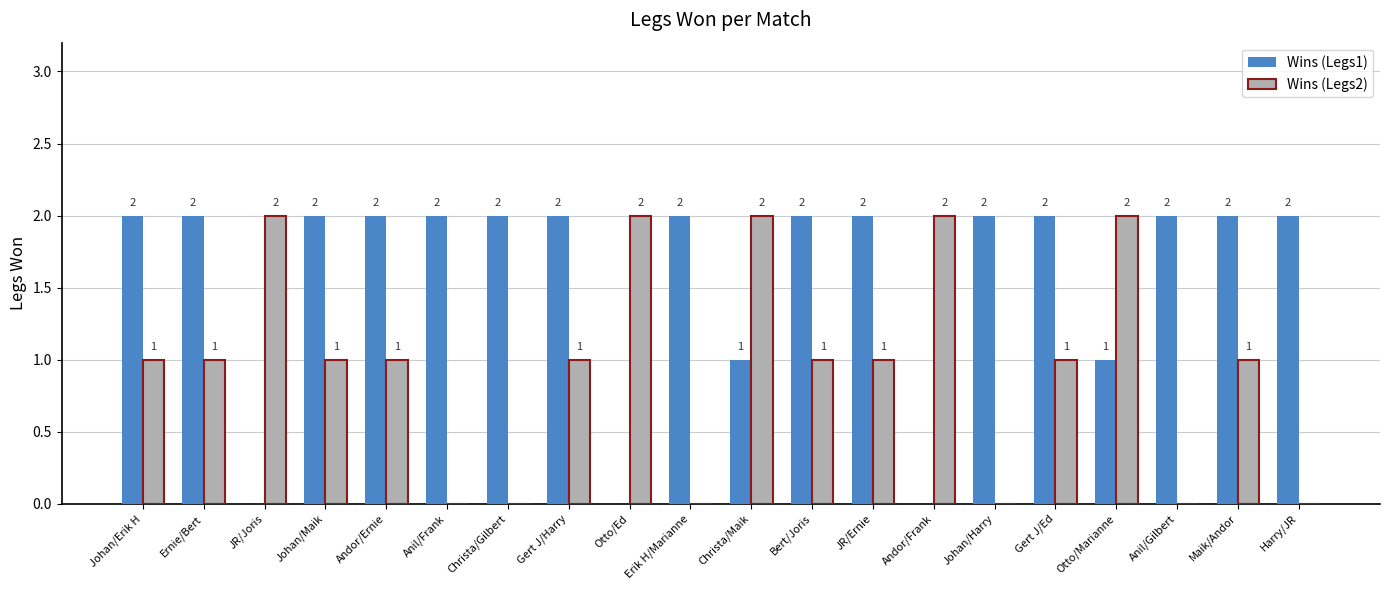

Which series has the largest total across all categories?

Wins (Legs1)